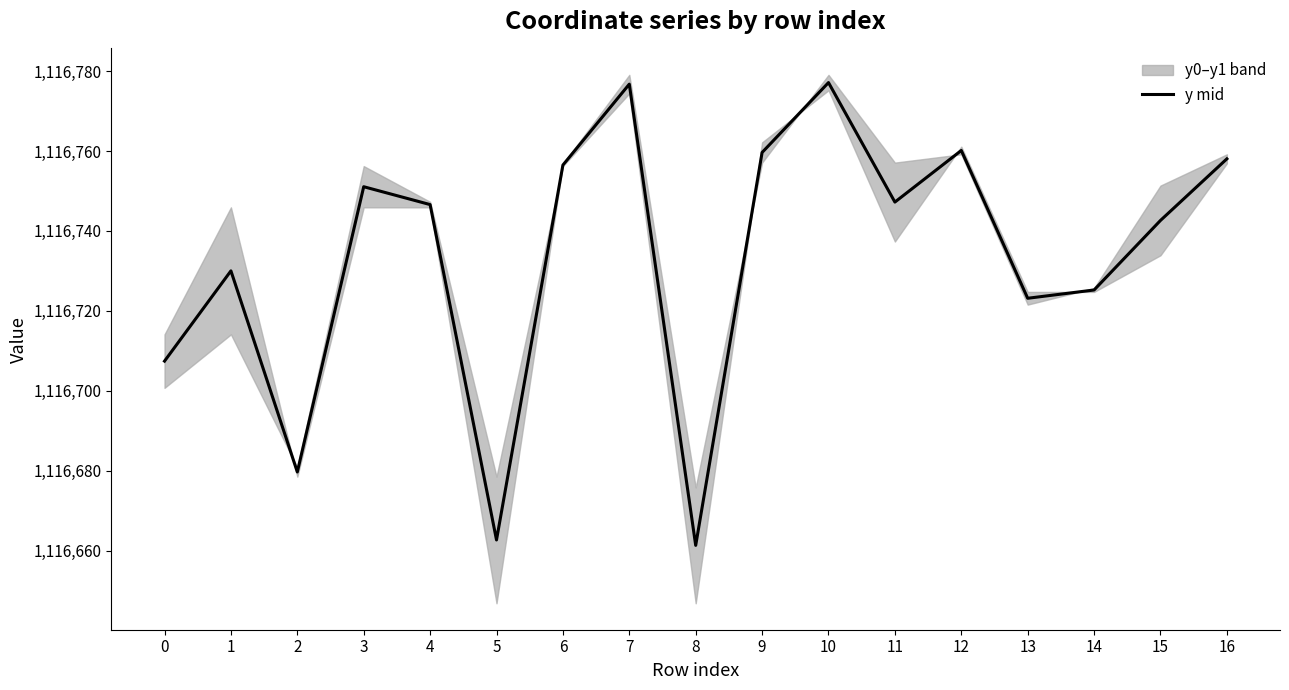

Rank the categories by value from highest to lowest.

10, 7, 12, 9, 16, 6, 3, 11, 4, 15, 1, 14, 13, 0, 2, 5, 8